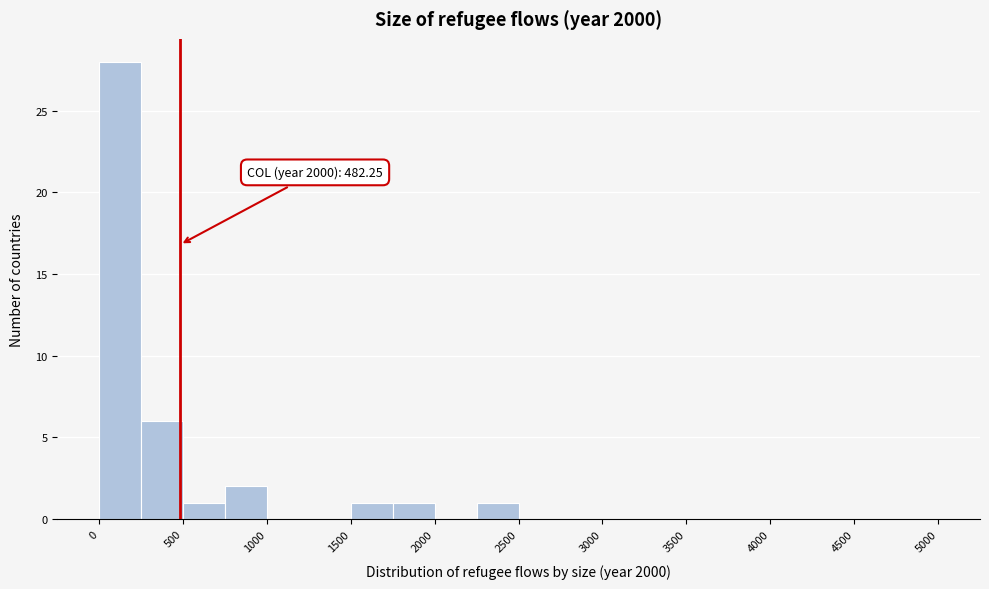

Which range on the x-axis has the tallest bar?

0 to 250